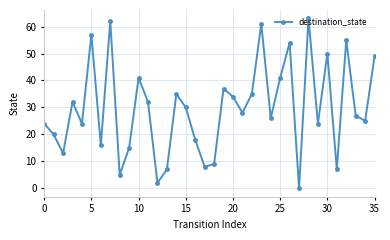

What is the maximum value shown in the chart?

63